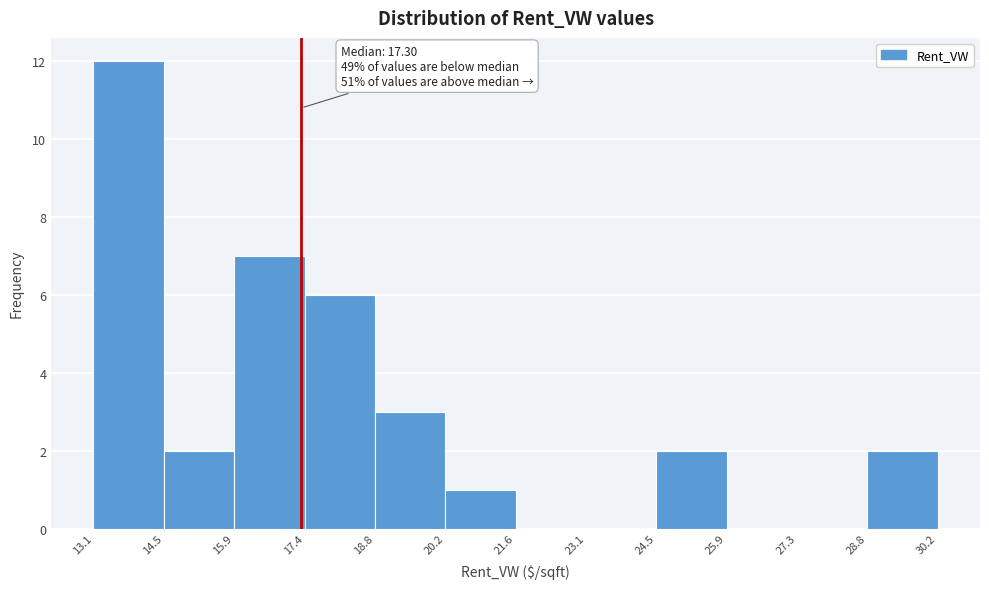

Which range on the x-axis has the tallest bar?

13.1 to 14.5